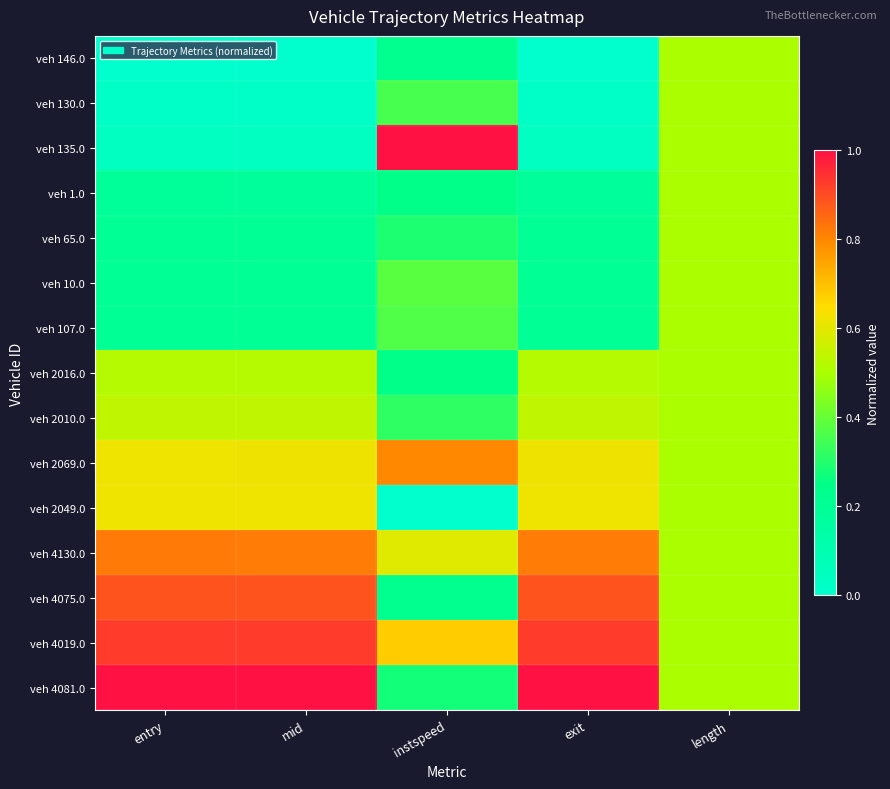

How many series are shown in this chart?

15